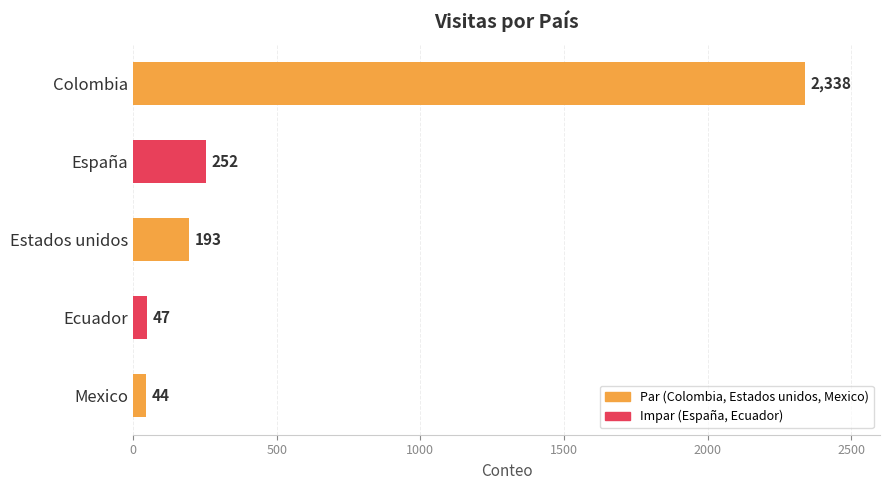

What is the change in value from Colombia to España?

-2086